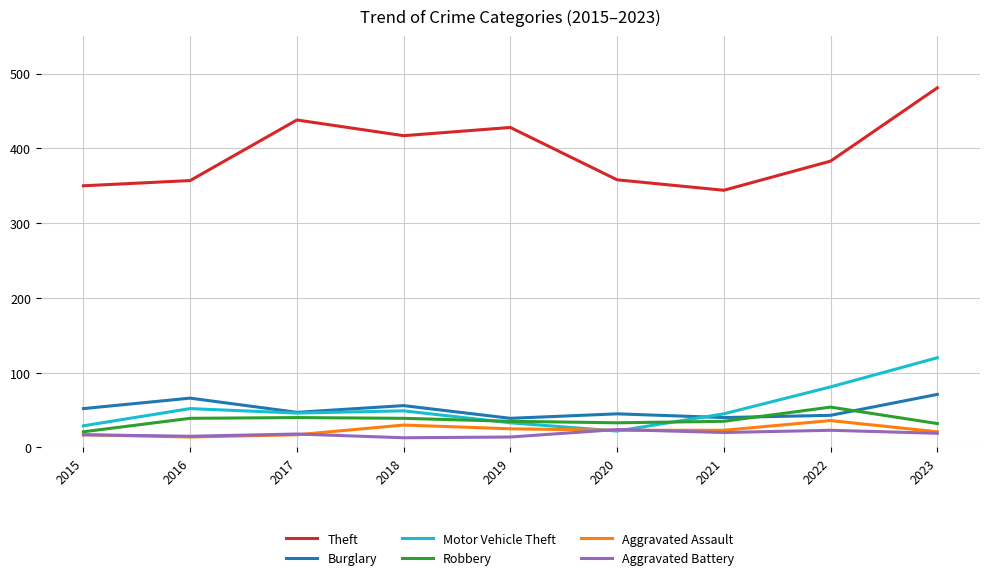

Which series has the largest range (max minus min)?

Theft